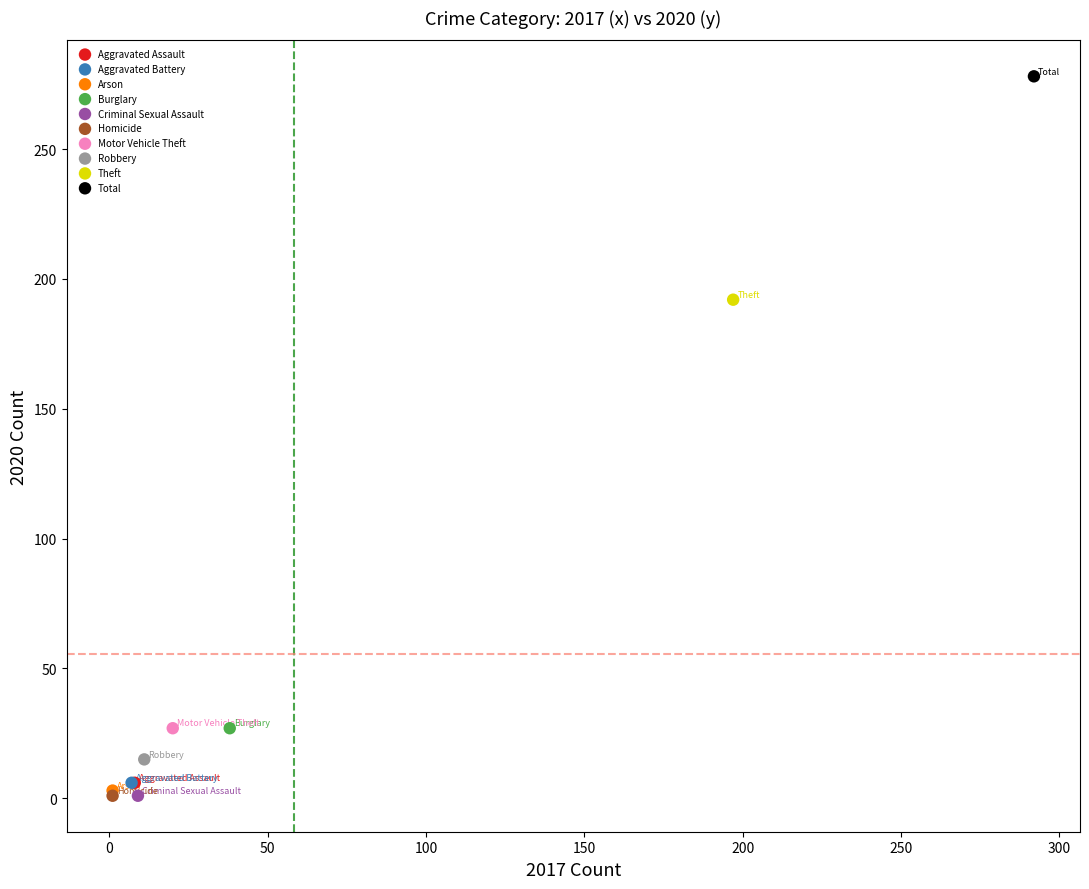

What are all the series names shown in the legend?

Aggravated Assault, Aggravated Battery, Arson, Burglary, Criminal Sexual Assault, Homicide, Motor Vehicle Theft, Robbery, Theft, Total